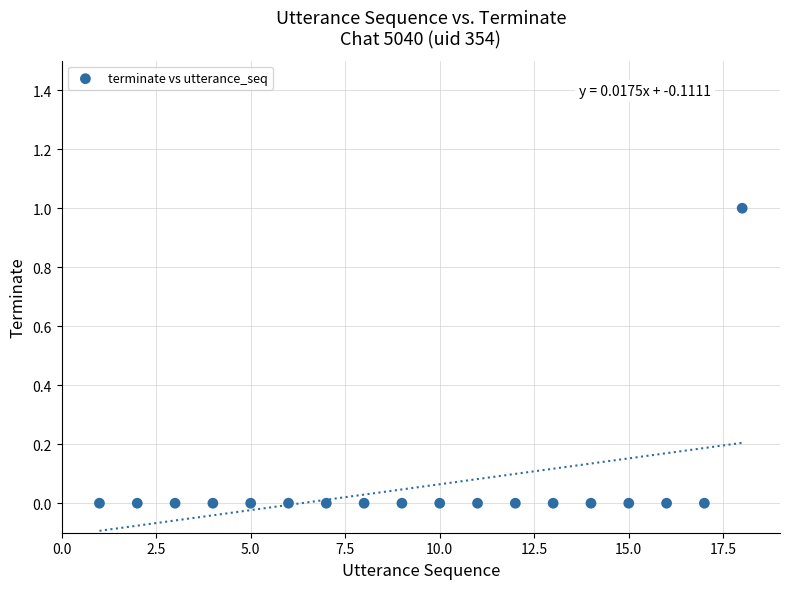

What is the range of X values (max minus min)?

17